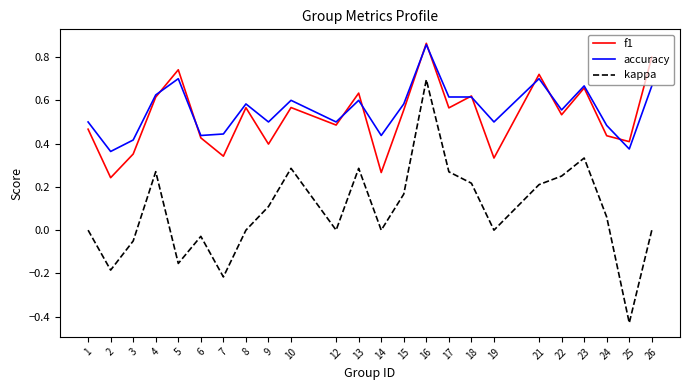

Which series has the largest range (max minus min)?

kappa